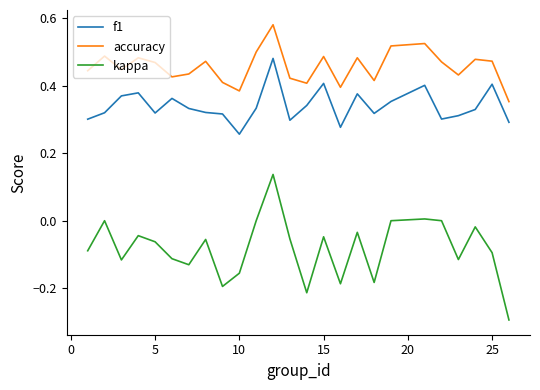

True or false: f1 and accuracy intersect in this chart.

False